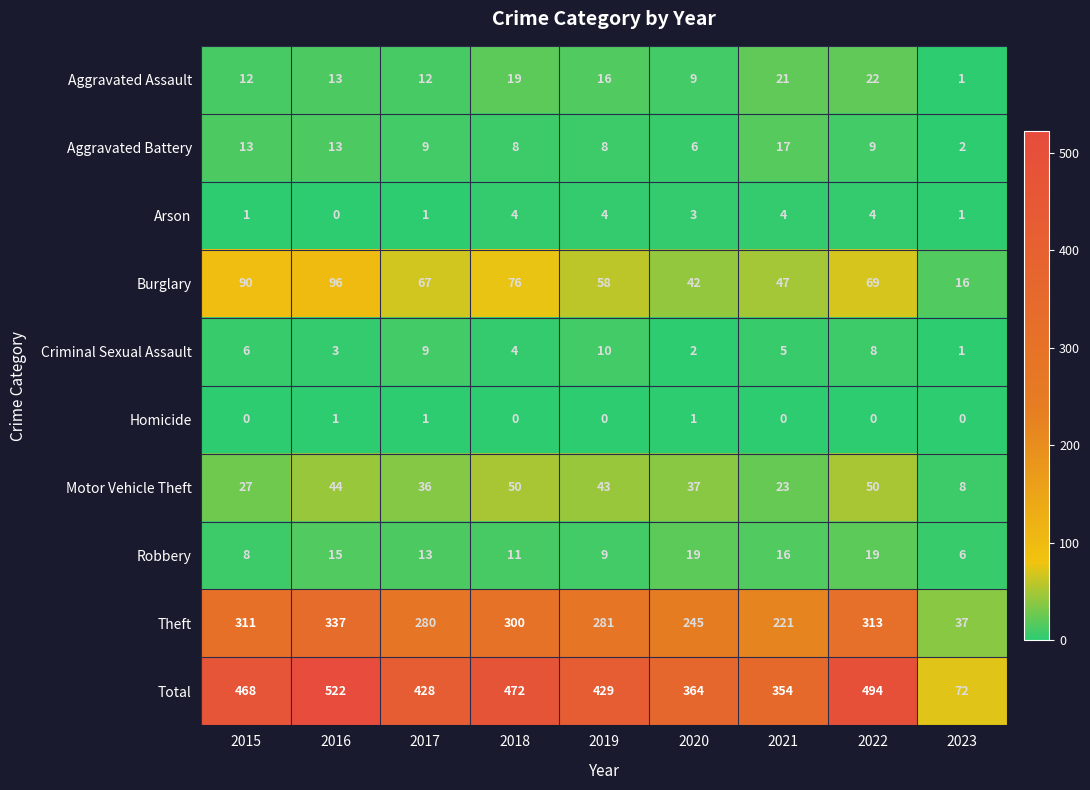

Is the value of Burglary at 2015 greater than the value of Aggravated Battery at 2019?

Yes